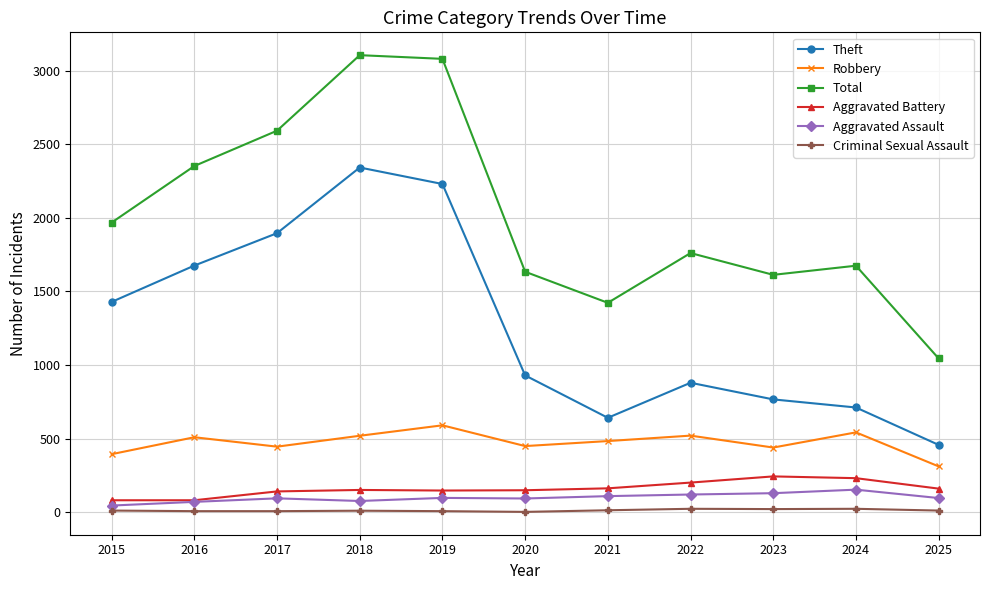

At which label does Total reach its minimum?

2025